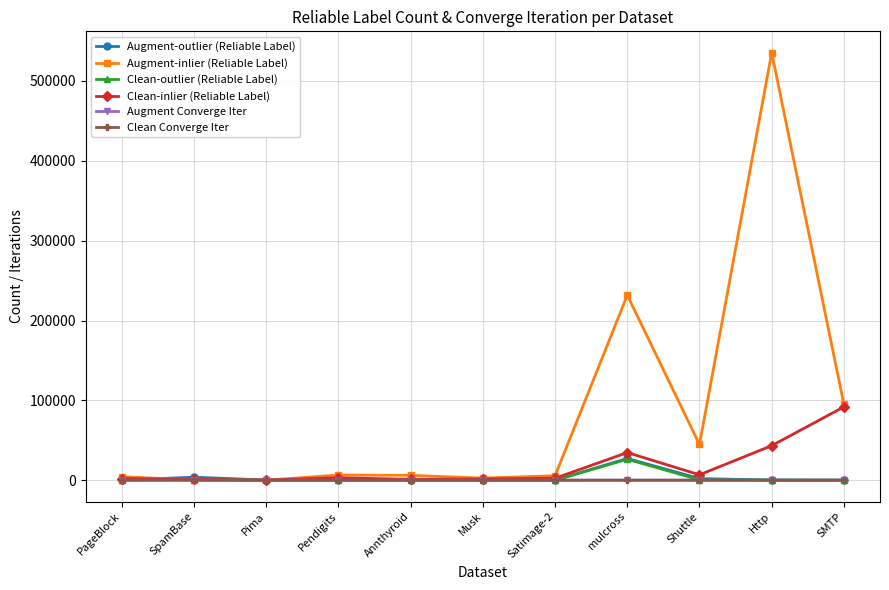

What is the value of the Augment Converge Iter point at the 6th from the left?

40